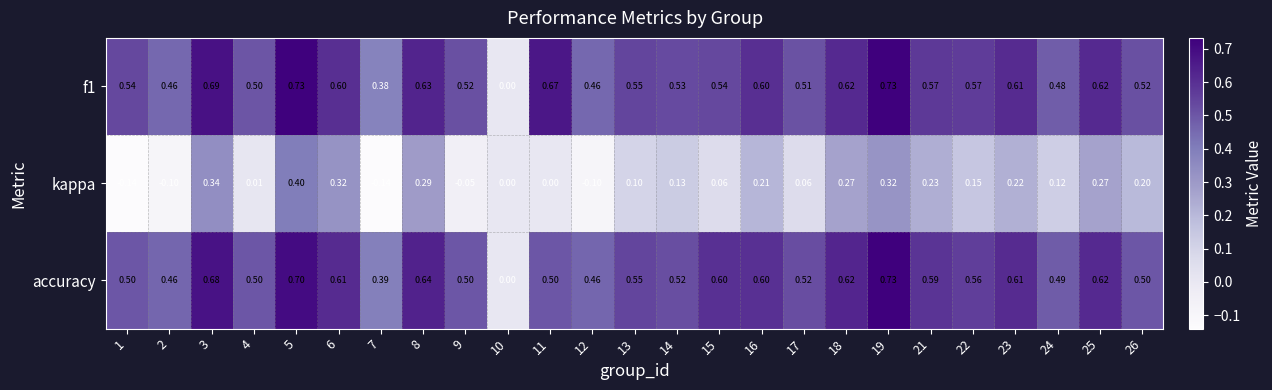

Between 12 and 16, which series saw the biggest shift?

kappa